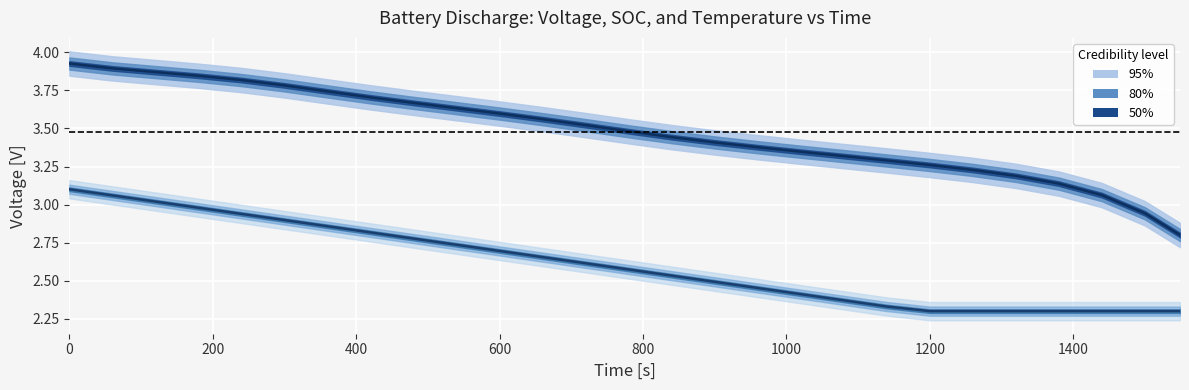

Reading left to right, transcribe all the data shown in this chart.

Voltage [V]: 3.9	3.9	3.9	3.8	3.8	3.8	3.7	3.7	3.7	3.6	3.6	3.6	3.5	3.5	3.4	3.4	3.4	3.3	3.3	3.3	3.3	3.2	3.2	3.1	3.1	2.9	2.8
SOC [-] (scaled): 3.1	3.1	3.0	3.0	2.9	2.9	2.9	2.8	2.8	2.7	2.7	2.7	2.6	2.6	2.5	2.5	2.5	2.4	2.4	2.3	2.3	2.3	2.3	2.3	2.3	2.3	2.3